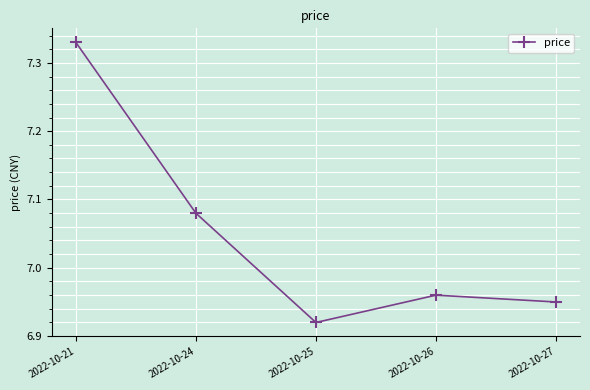

Count the number of data series in this chart.

1